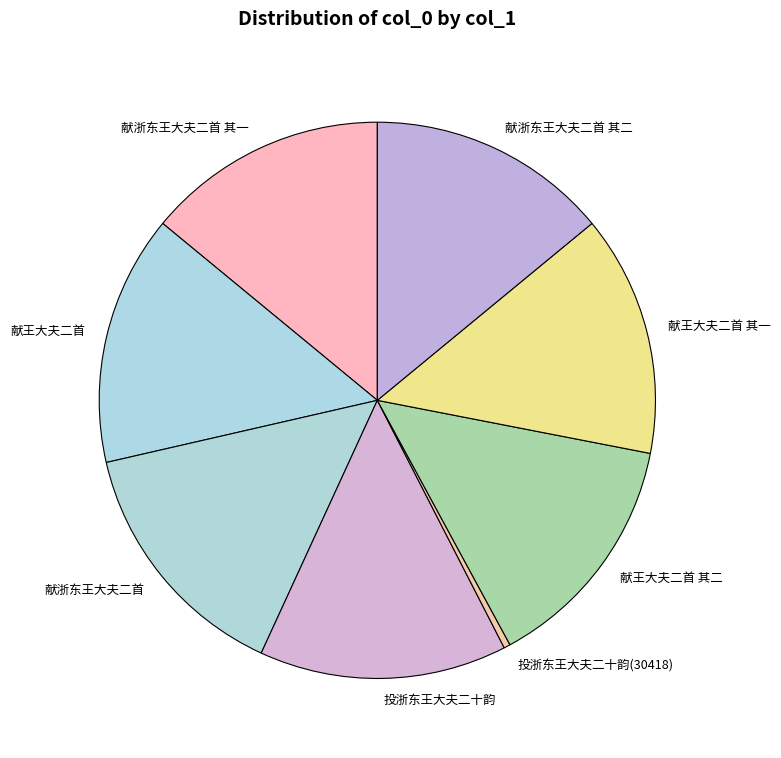

Which category has the smallest portion of the pie?

投浙东王大夫二十韵(30418)